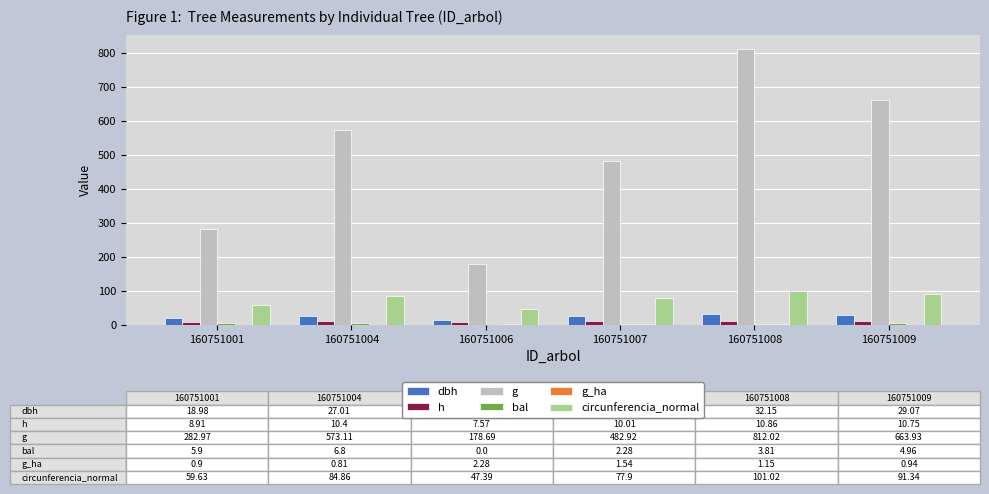

The value of circunferencia_normal at 160751001 is 98.5. True or false?

False